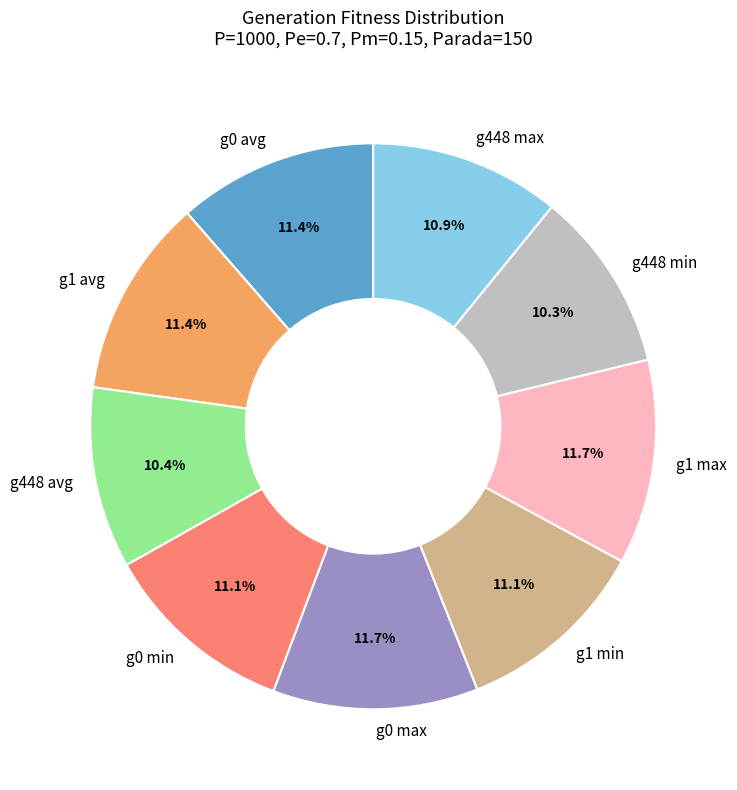

Approximately how many times larger is the value at g448 min compared to g1 max?

0.9